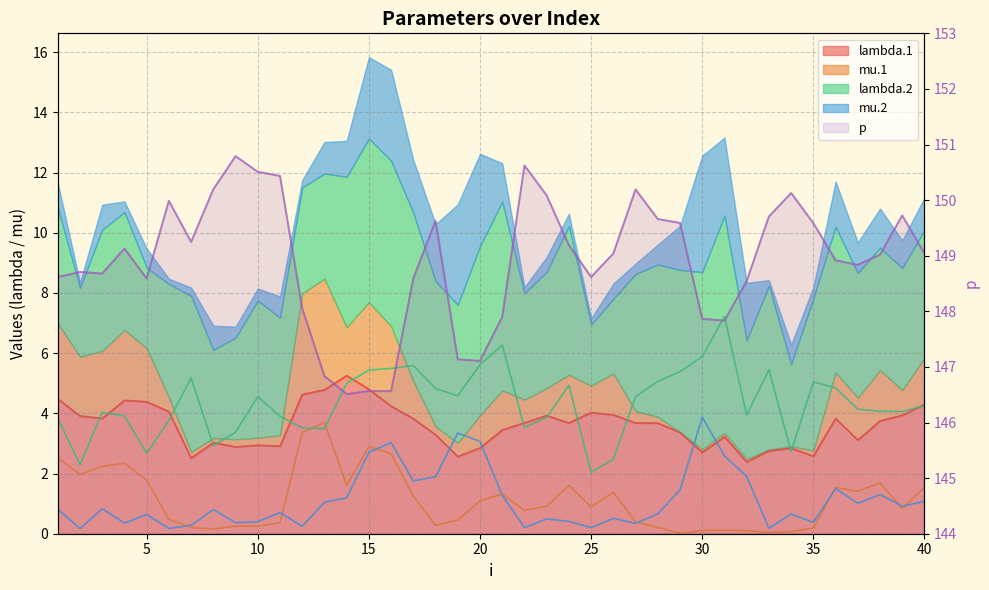

Which series changed the most between 20 and 40?

mu.2 line